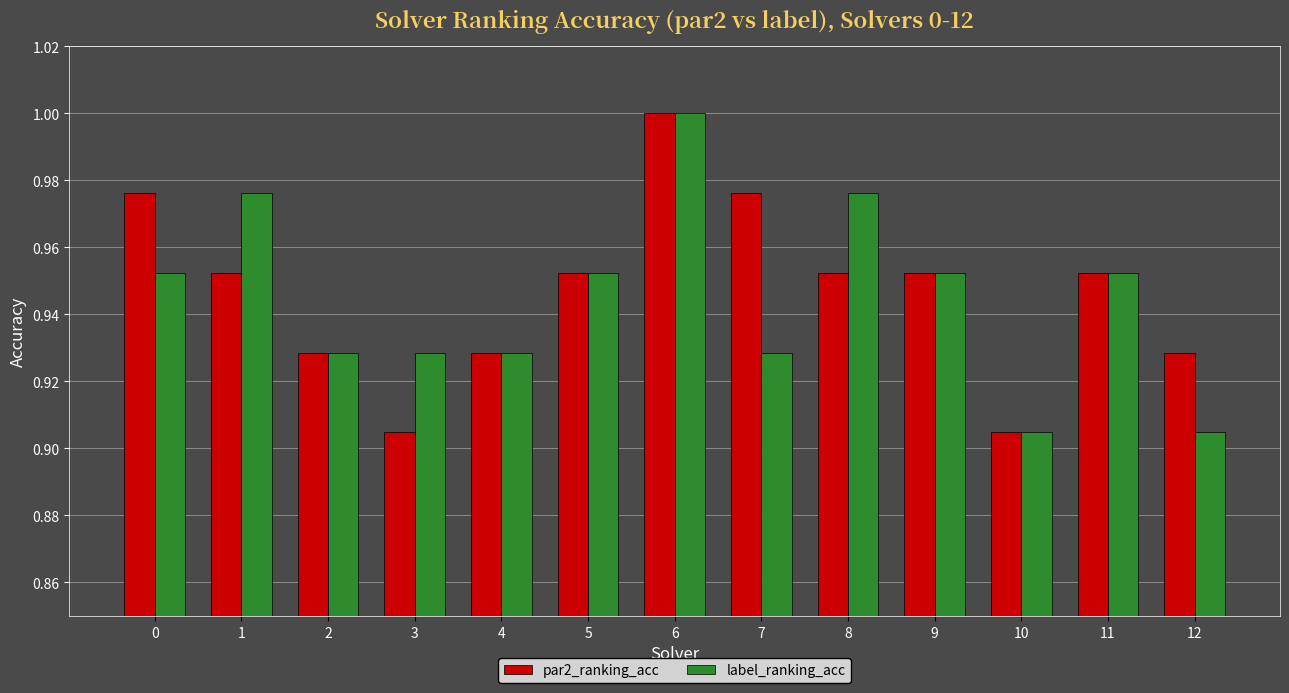

Rank the series by their average value, from lowest to highest.

label_ranking_acc, par2_ranking_acc